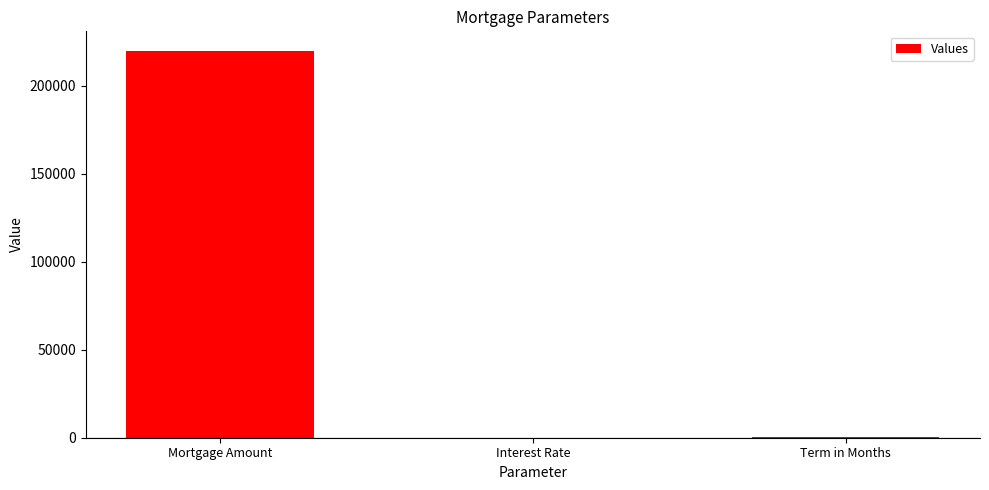

What is the maximum value shown in the chart?

220000.0